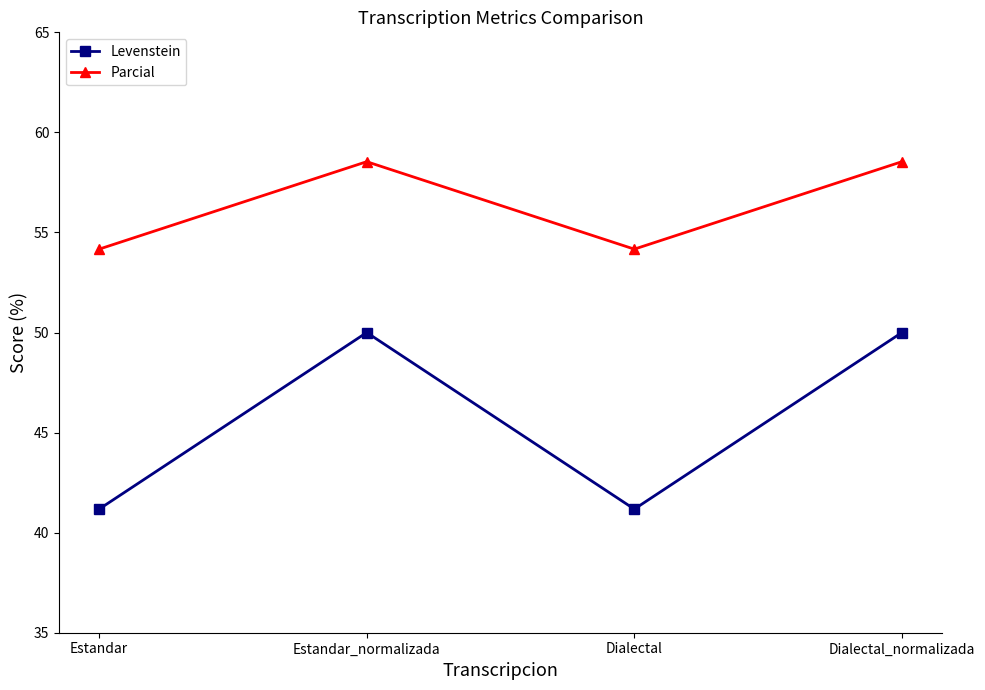

Where does the Parcial series first go above 58?

Estandar_normalizada